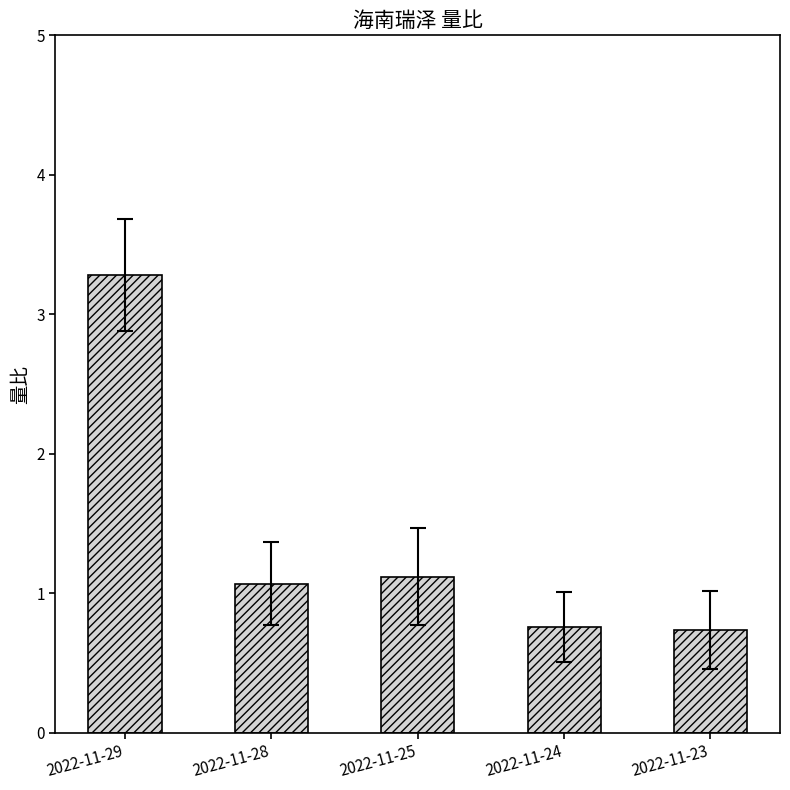

What is the value of the 4th bar from the left?

0.8